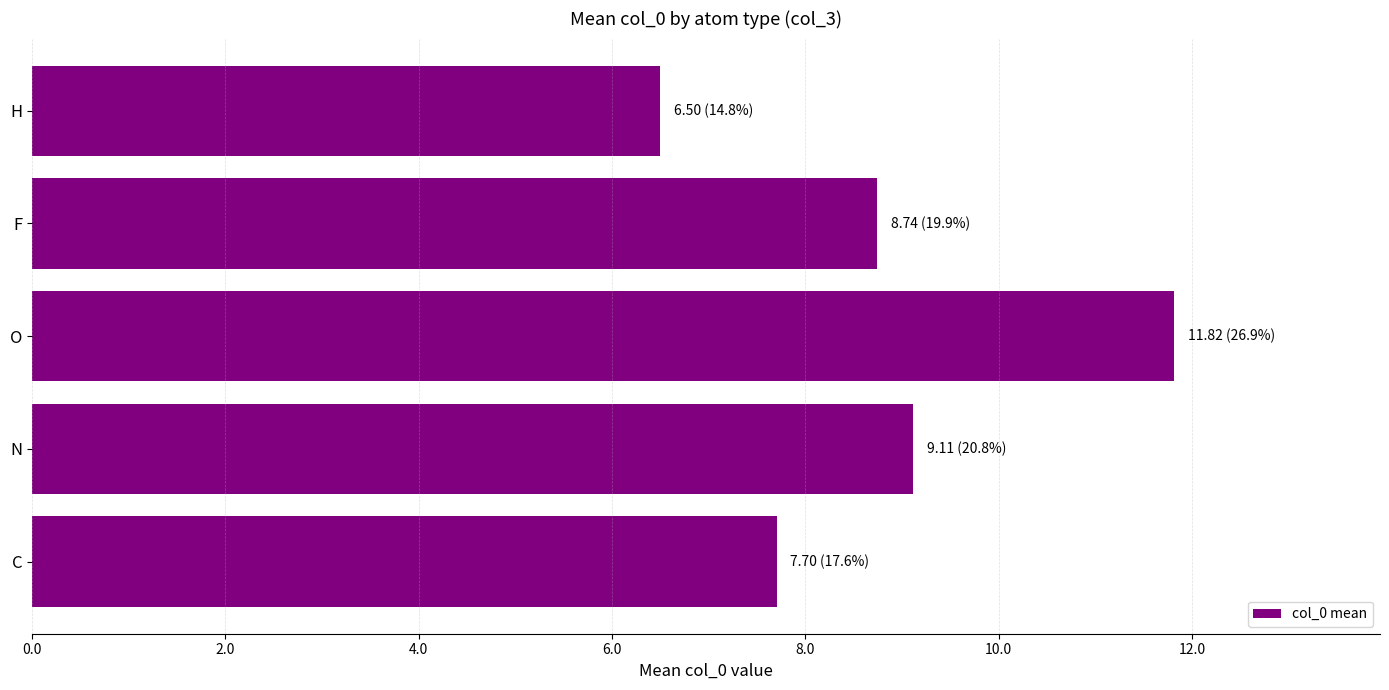

Which category has the highest value across all series?

O